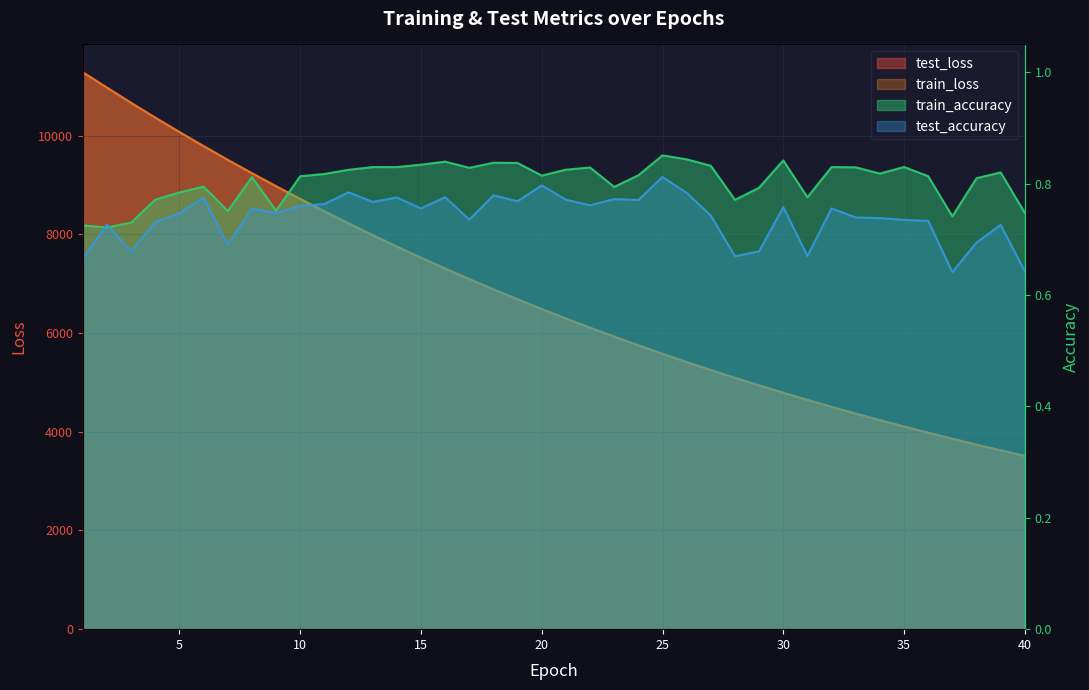

What is the highest value of the test_loss series?

11281.7